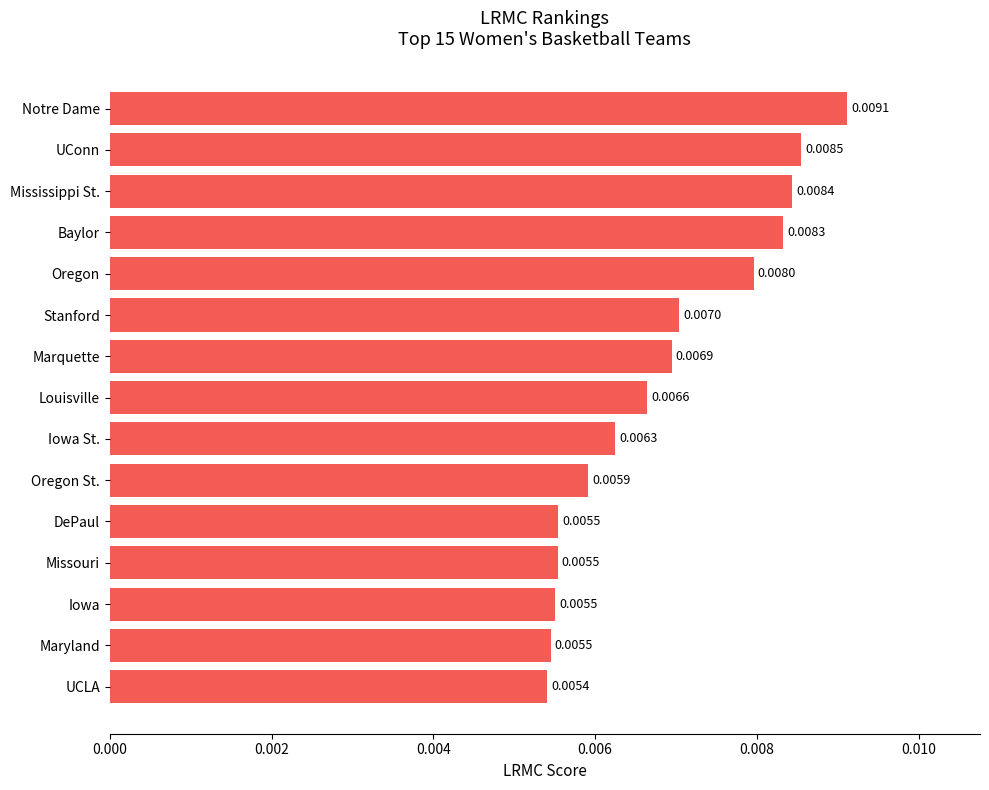

Between Stanford and UCLA, which is larger?

Stanford